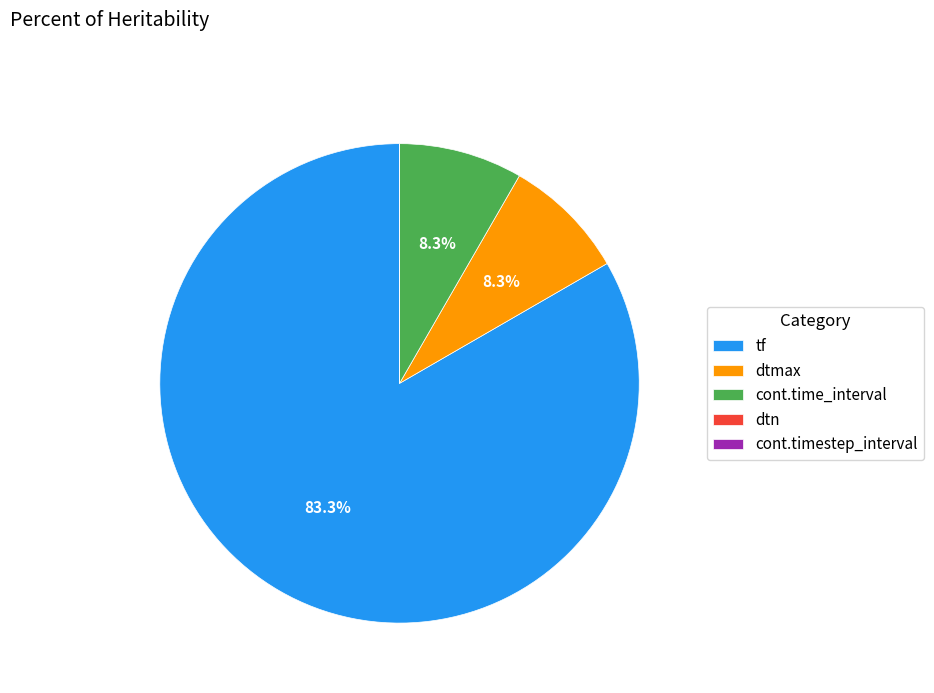

What is the ratio of the value at dtmax to the value at cont.time_interval?

1.0